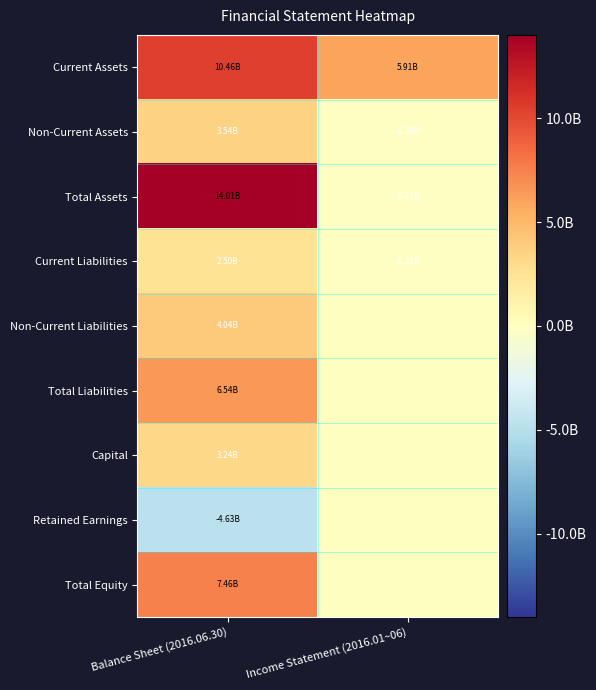

Reading left to right, list all the values displayed in this chart.

Current Assets: Balance Sheet (2016.06.30)=10464731455	Income Statement (2016.01~06)=5910717130
Non-Current Assets: Balance Sheet (2016.06.30)=3542063018	Income Statement (2016.01~06)=-197035430
Total Assets: Balance Sheet (2016.06.30)=14006794473	Income Statement (2016.01~06)=-213771420
Current Liabilities: Balance Sheet (2016.06.30)=2501504181	Income Statement (2016.01~06)=-133680816
Non-Current Liabilities: Balance Sheet (2016.06.30)=4043323829	Income Statement (2016.01~06)=0
Total Liabilities: Balance Sheet (2016.06.30)=6544828010	Income Statement (2016.01~06)=0
Capital: Balance Sheet (2016.06.30)=3244388000	Income Statement (2016.01~06)=0
Retained Earnings: Balance Sheet (2016.06.30)=-4631298289	Income Statement (2016.01~06)=0
Total Equity: Balance Sheet (2016.06.30)=7461966463	Income Statement (2016.01~06)=0